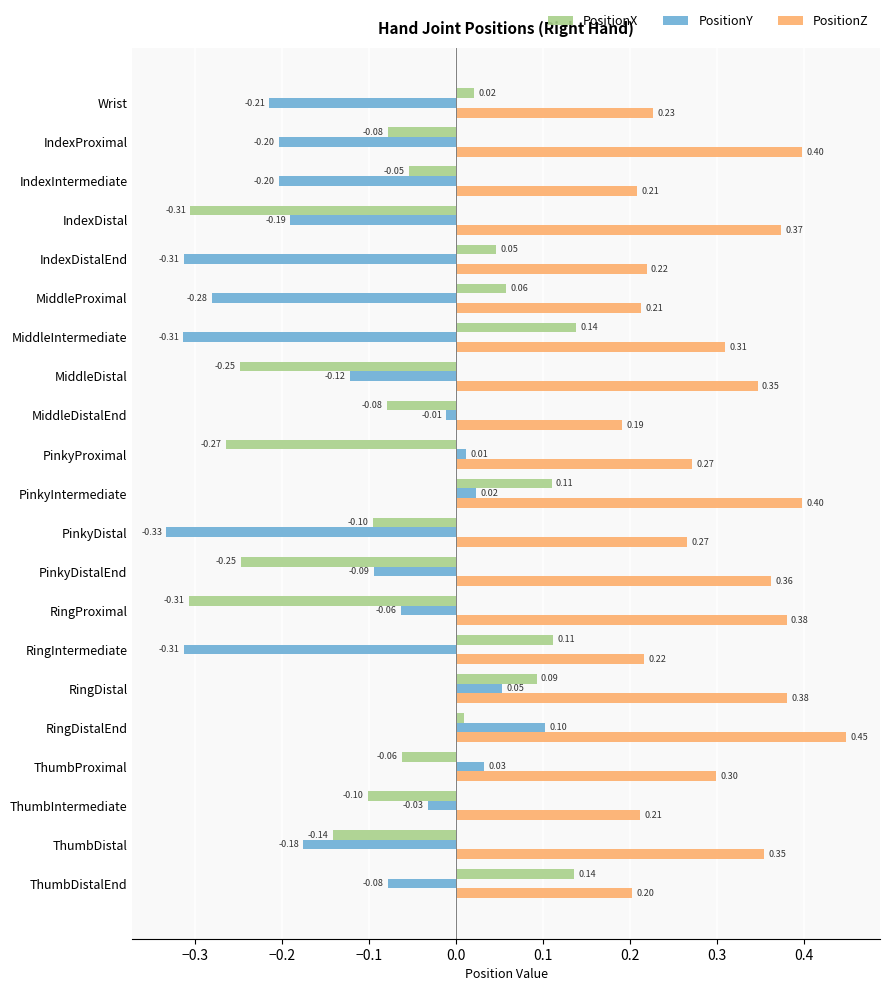

Which label corresponds to the smallest value in the chart?

PinkyDistal